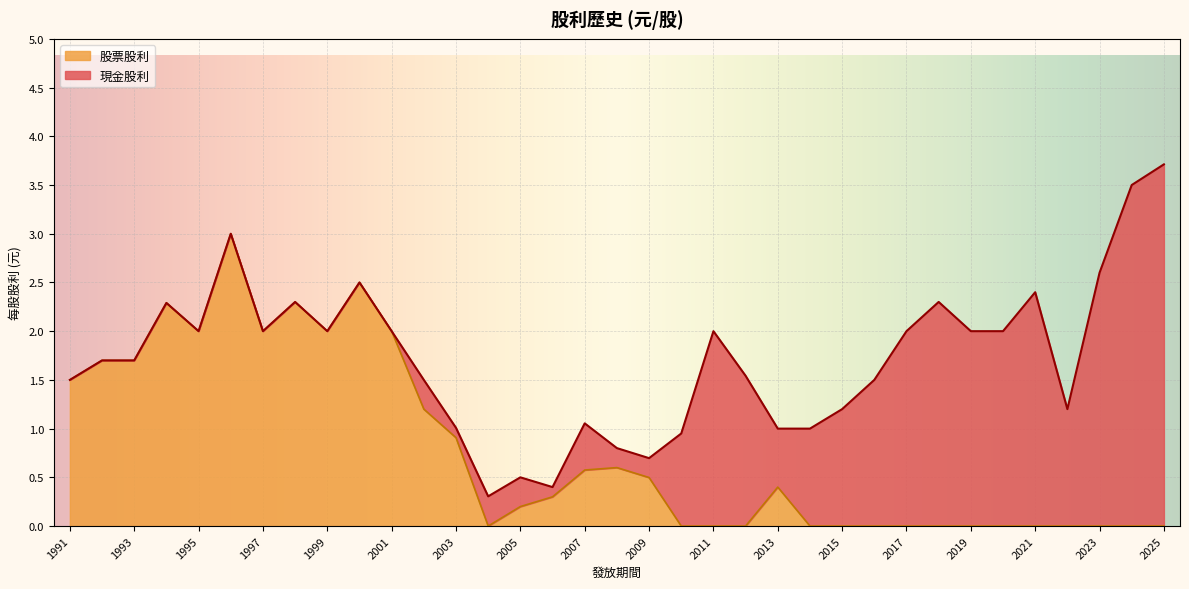

How many points are higher than both their immediate neighbors (excluding endpoints)?

6